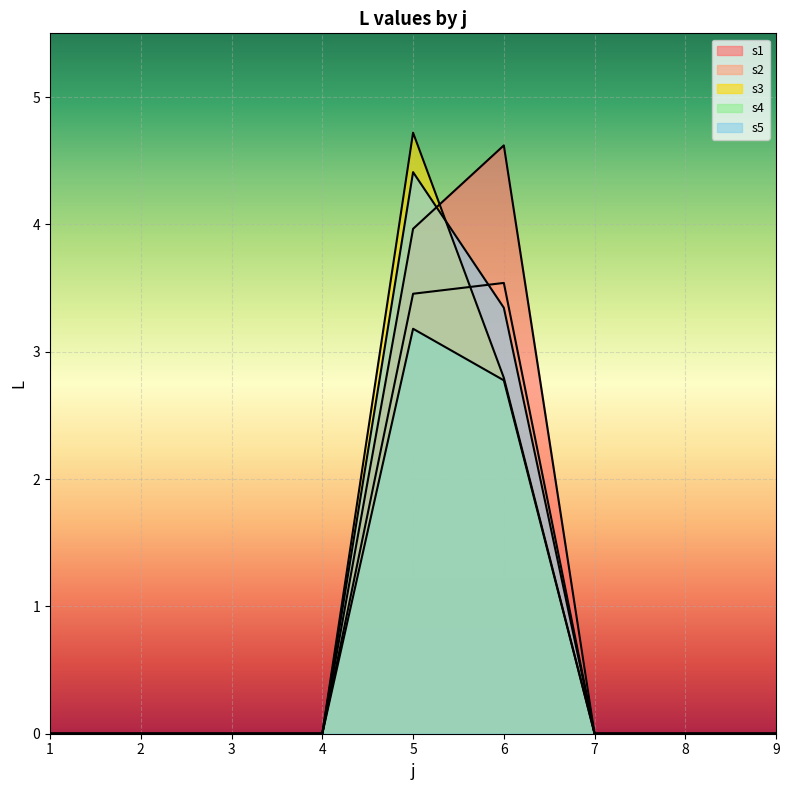

Which series ends up on top after the final intersection of s5 and s3?

s5